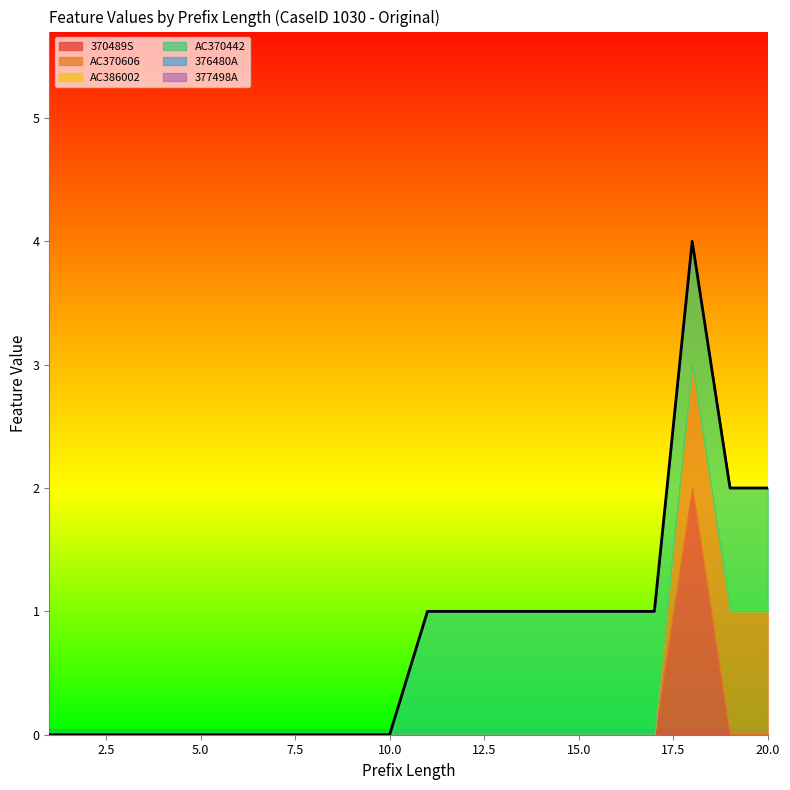

Reading left to right, transcribe all the data shown in this chart.

370489S: 1=0	2=0	3=0	4=0	5=0	6=0	7=0	8=0	9=0	10=0	11=0	12=0	13=0	14=0	15=0	16=0	17=0	18=2	19=0	20=0
AC370606: 1=0	2=0	3=0	4=0	5=0	6=0	7=0	8=0	9=0	10=0	11=0	12=0	13=0	14=0	15=0	16=0	17=0	18=1	19=1	20=1
AC386002: 1=0	2=0	3=0	4=0	5=0	6=0	7=0	8=0	9=0	10=0	11=0	12=0	13=0	14=0	15=0	16=0	17=0	18=0	19=0	20=0
AC370442: 1=0	2=0	3=0	4=0	5=0	6=0	7=0	8=0	9=0	10=0	11=1	12=1	13=1	14=1	15=1	16=1	17=1	18=1	19=1	20=1
376480A: 1=0	2=0	3=0	4=0	5=0	6=0	7=0	8=0	9=0	10=0	11=0	12=0	13=0	14=0	15=0	16=0	17=0	18=0	19=0	20=0
377498A: 1=0	2=0	3=0	4=0	5=0	6=0	7=0	8=0	9=0	10=0	11=0	12=0	13=0	14=0	15=0	16=0	17=0	18=0	19=0	20=0